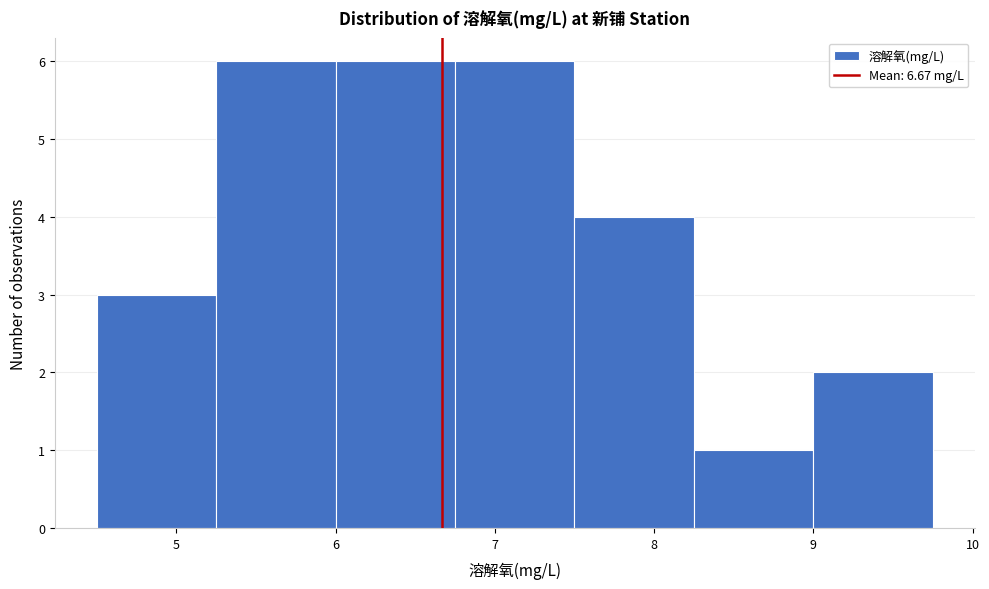

Reading left to right, list every bar in this chart as the range it spans on the x-axis followed by its height. Neither the bar edges nor the heights are printed on the chart, so give them approximately, as read against the axes.

4.50 to 5.25: 3
5.25 to 6.00: 6
6.00 to 6.75: 6
6.75 to 7.50: 6
7.50 to 8.25: 4
8.25 to 9.00: 1
9.00 to 9.75: 2